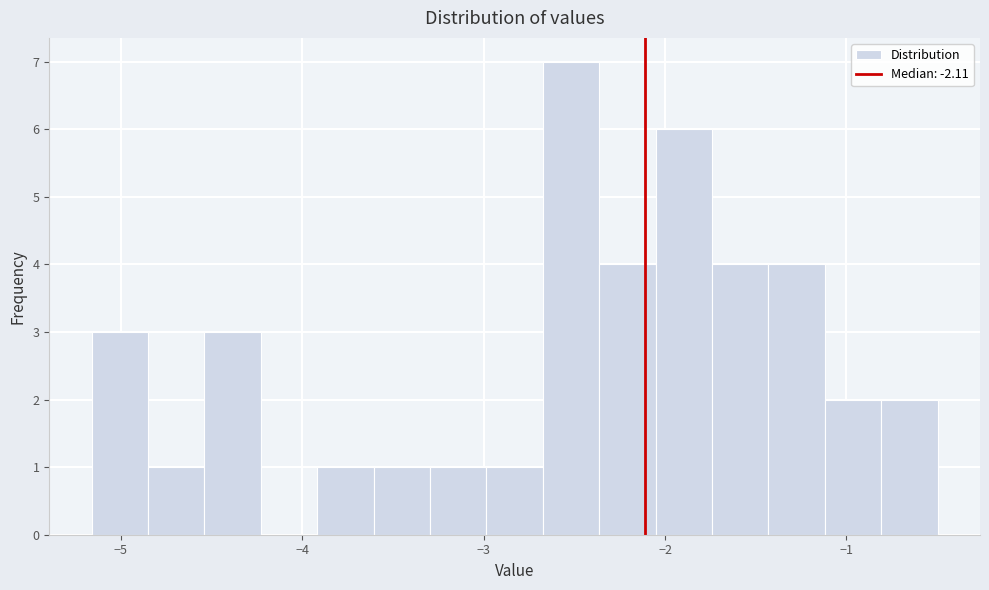

Around what value on the x-axis is the tallest bar? Give the approximate position of its centre, as read against the axis.

-2.5